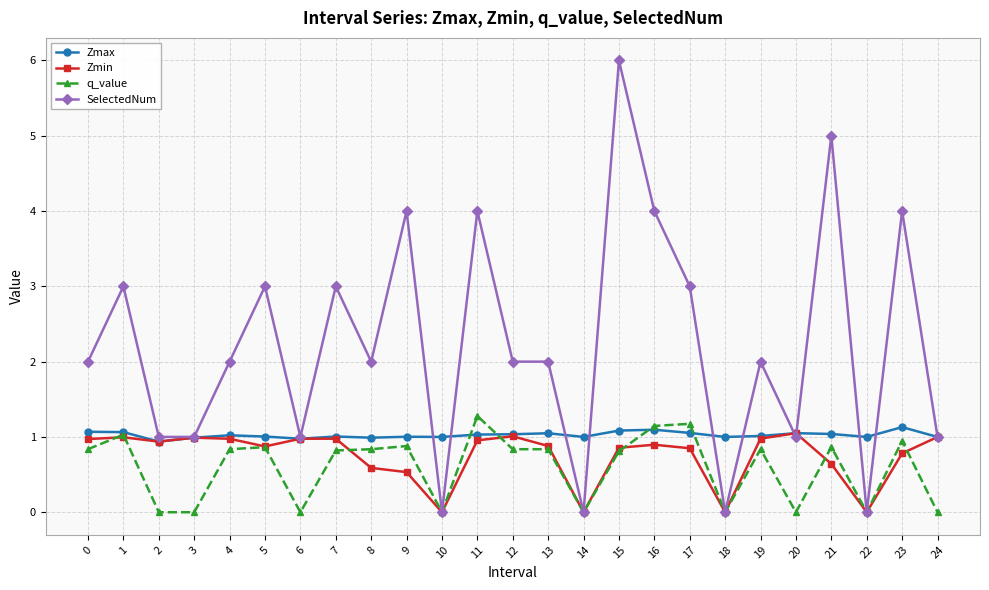

After their last crossing, which series has the higher values: Zmax or q_value?

Zmax